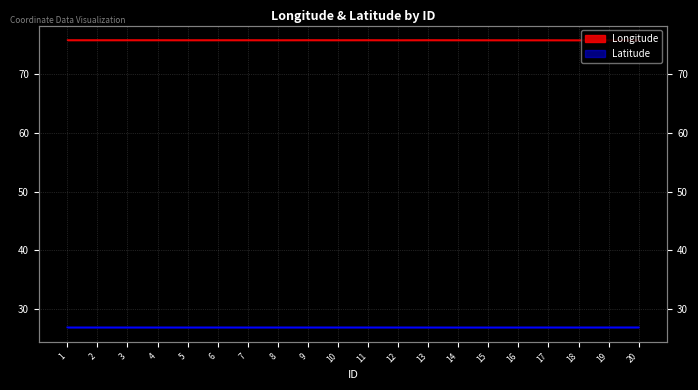

What is the difference between the highest and lowest values at 15?

48.9